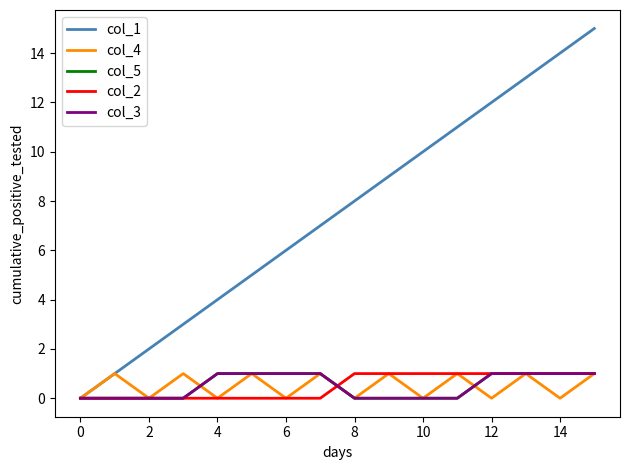

Is this an area chart (filled region under the line)?

No